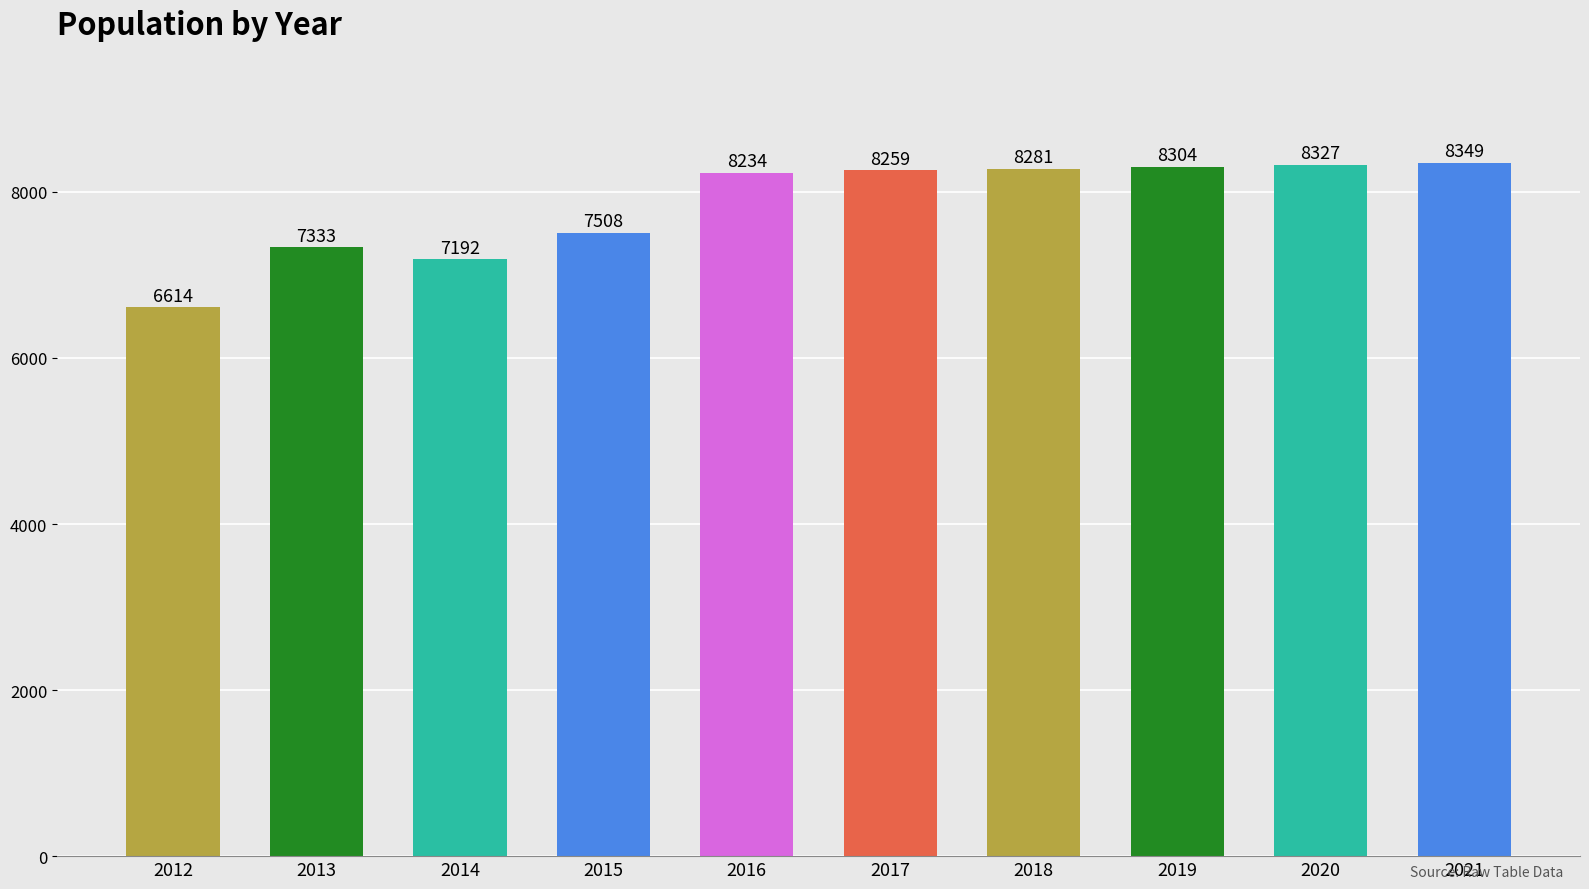

The chart shows a value of 7192 at 2014. True or false?

True